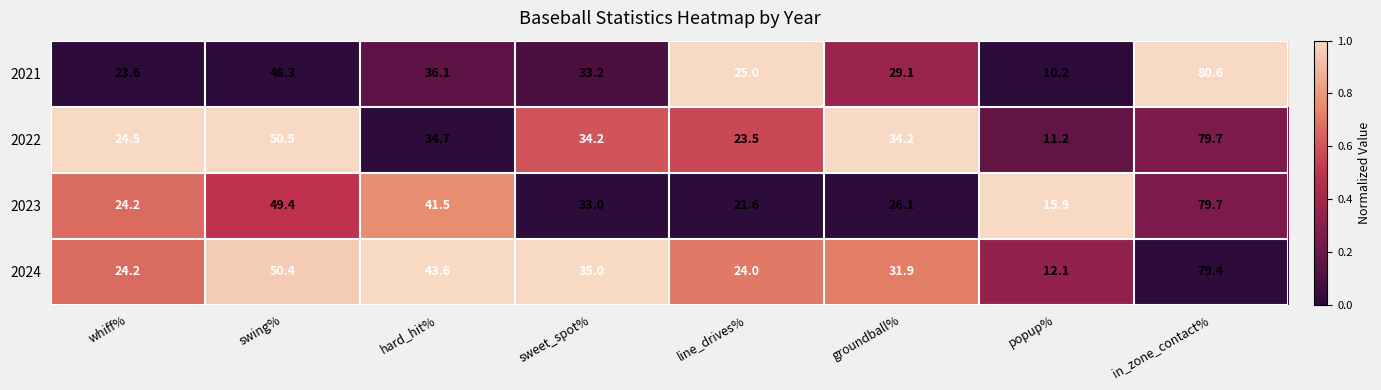

Rank the categories by 2024 value from highest to lowest.

in_zone_contact%, swing%, hard_hit%, sweet_spot%, groundball%, whiff%, line_drives%, popup%